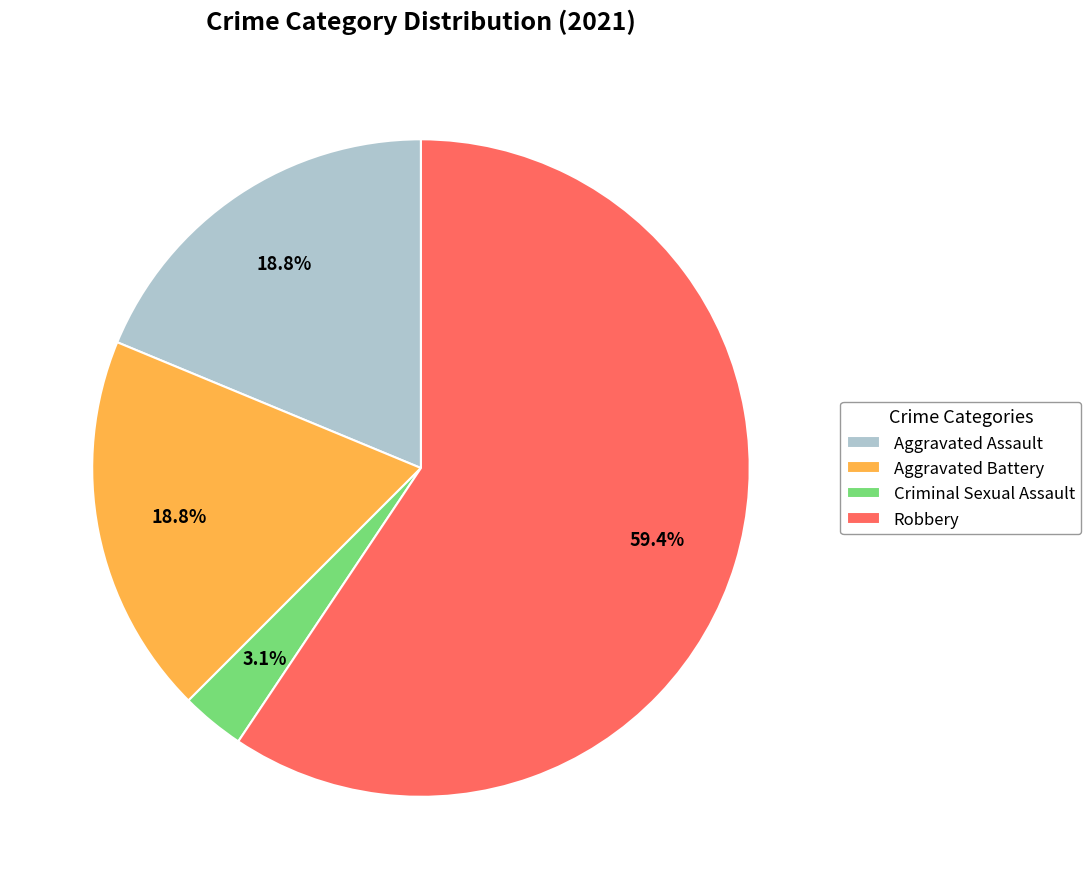

The Robbery slice represents 71% of the pie. True or false?

False